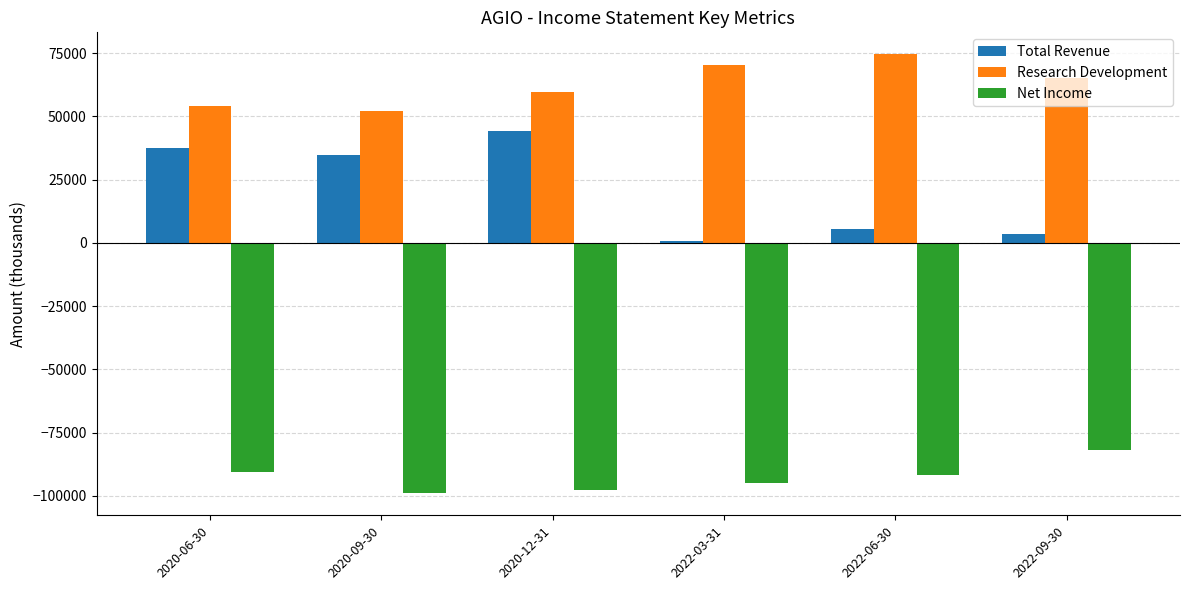

Rank the categories by Research Development value from lowest to highest.

2020-09-30, 2020-06-30, 2020-12-31, 2022-09-30, 2022-03-31, 2022-06-30